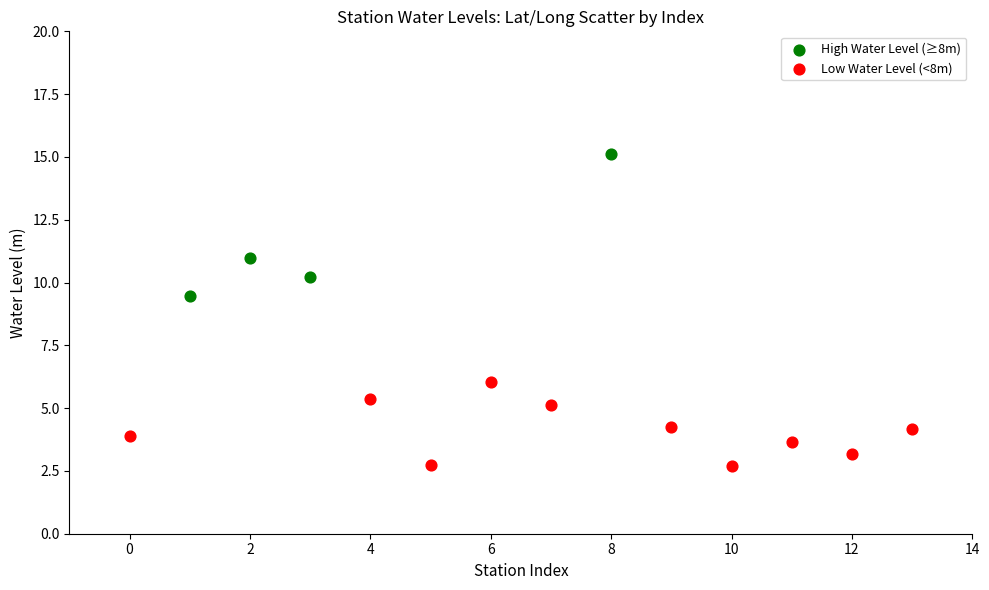

Which series has the widest spread of Y values?

High Water Level (≥8m)